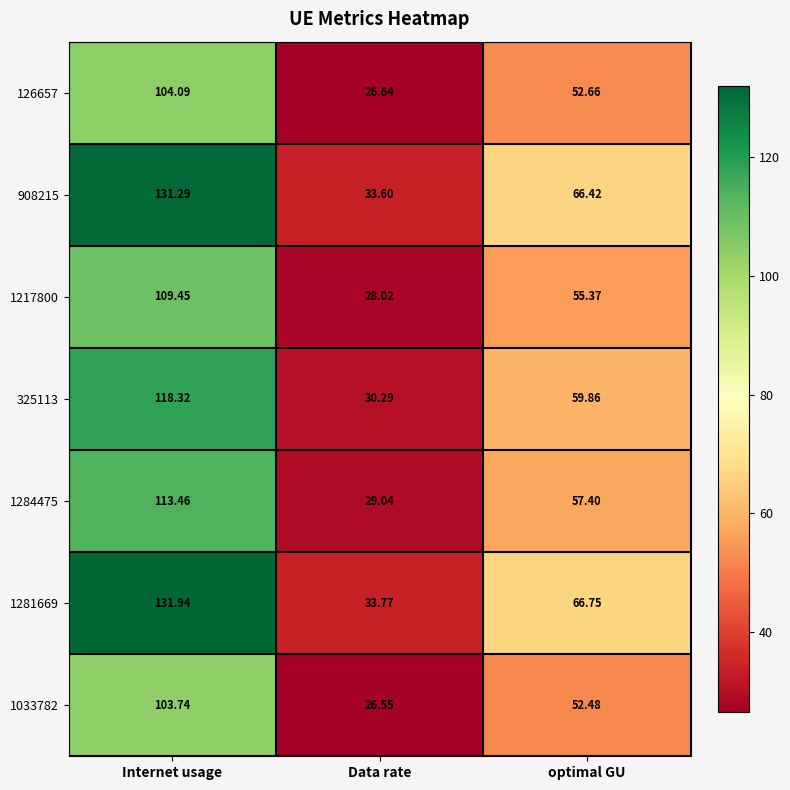

Which label corresponds to the largest value in the chart?

Internet usage